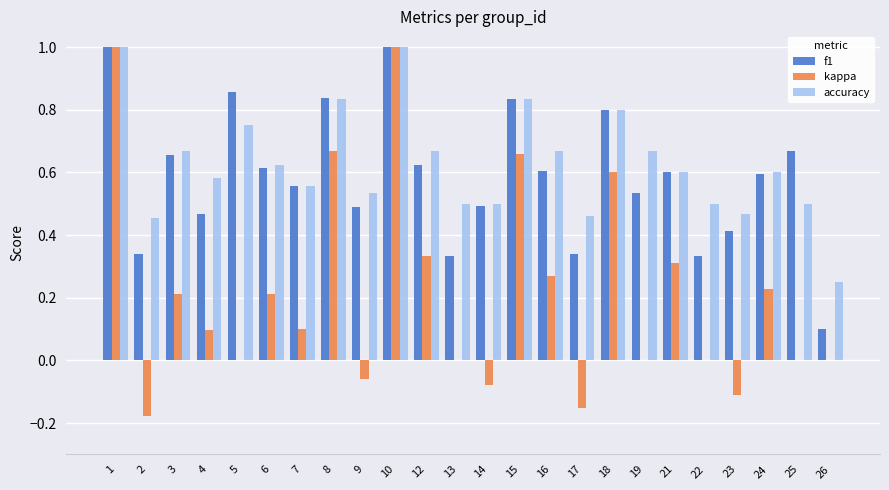

What is the sum of the f1 values at 14 and 6?

1.1